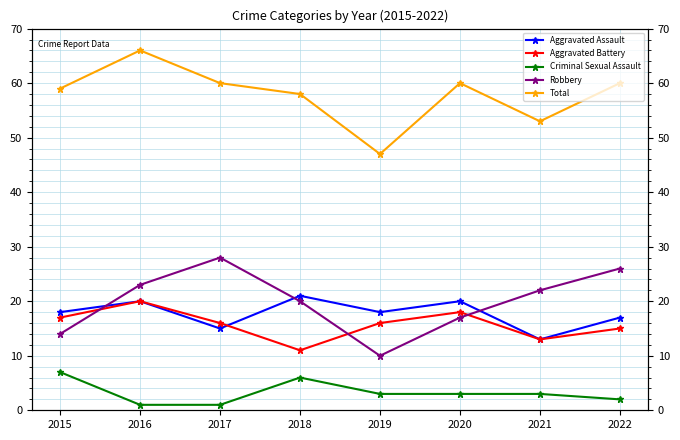

How many values in the Robbery series are below 22?

4